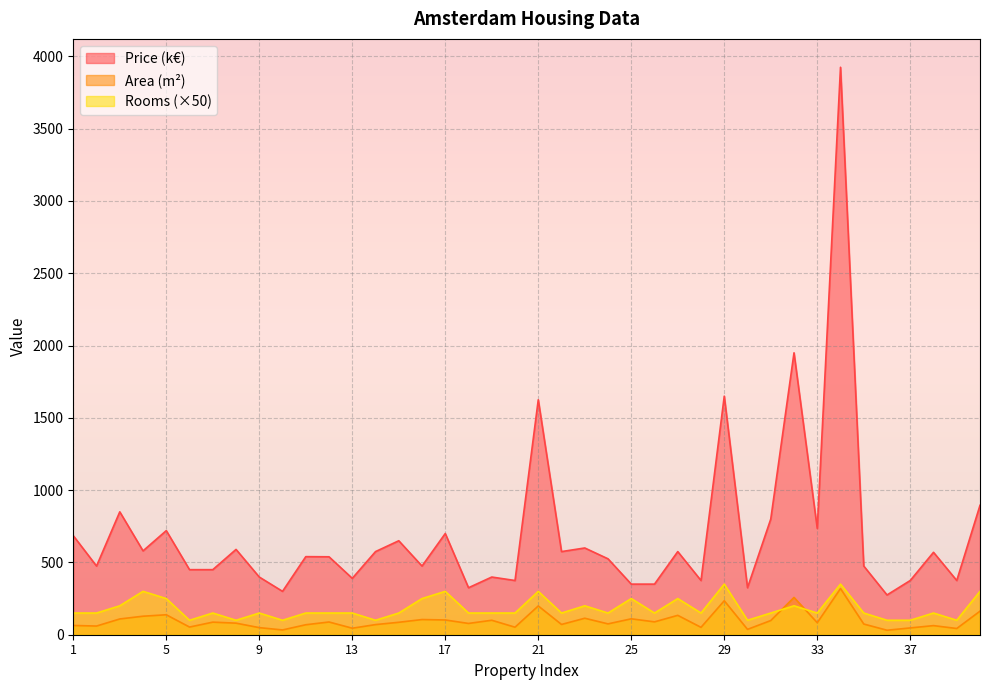

Which series has the largest range (max minus min)?

Price (k€)